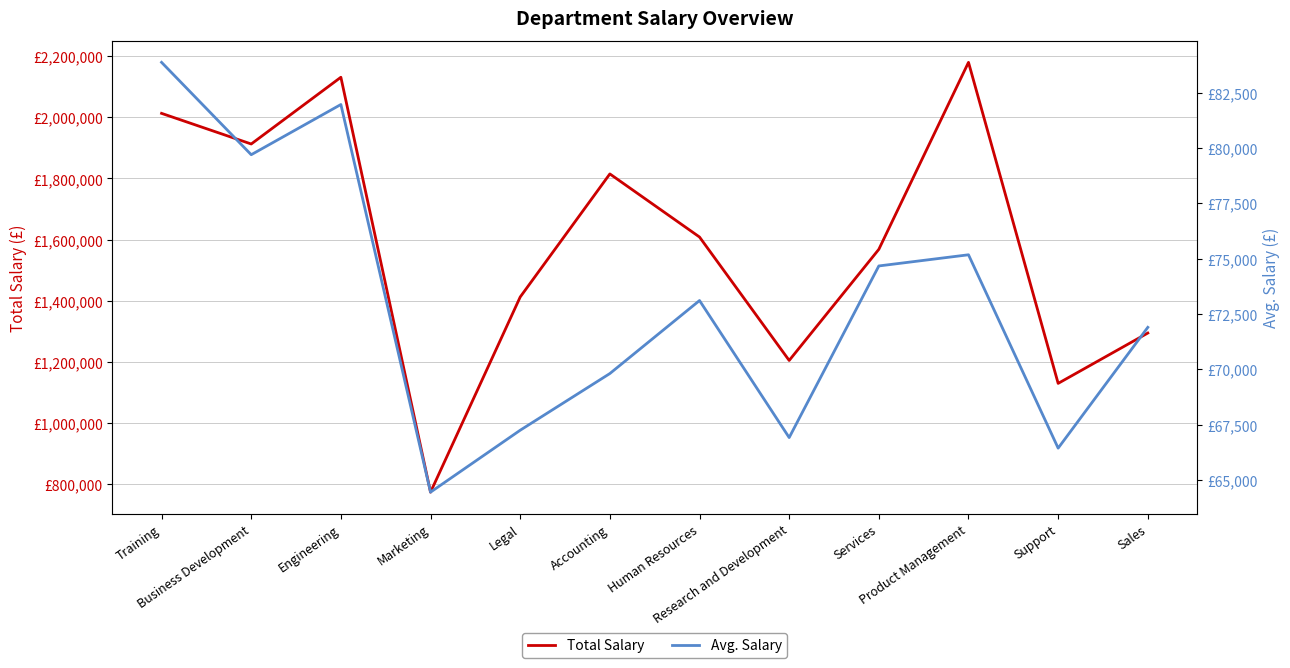

Is it true that Total Salary equals 1568153.5 at Services?

True